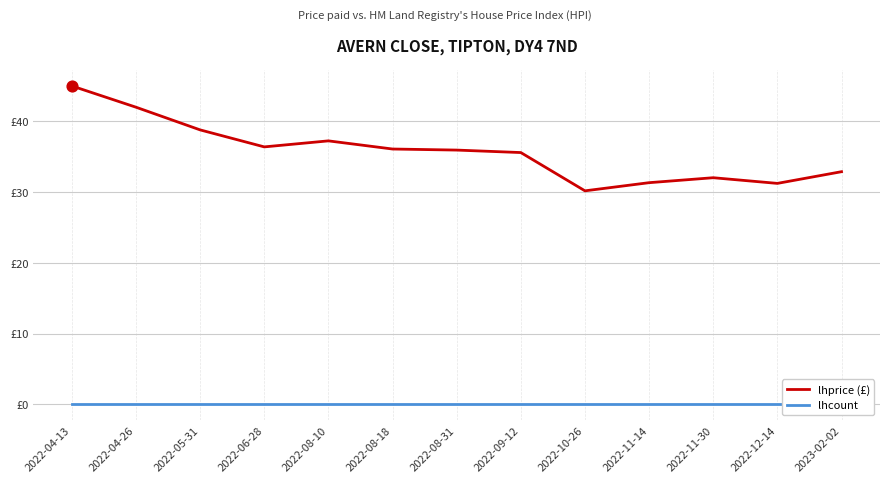

Which series contains the highest Y value?

lhprice (£)